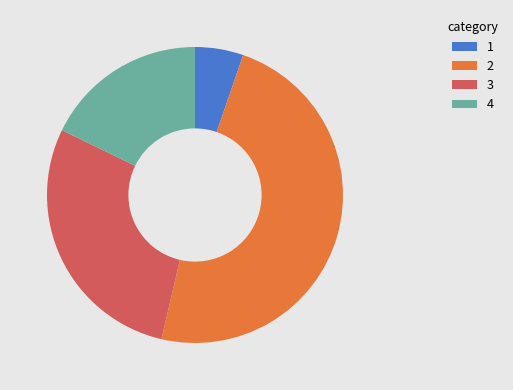

Do 1 and 4 together represent more than half of the pie?

No